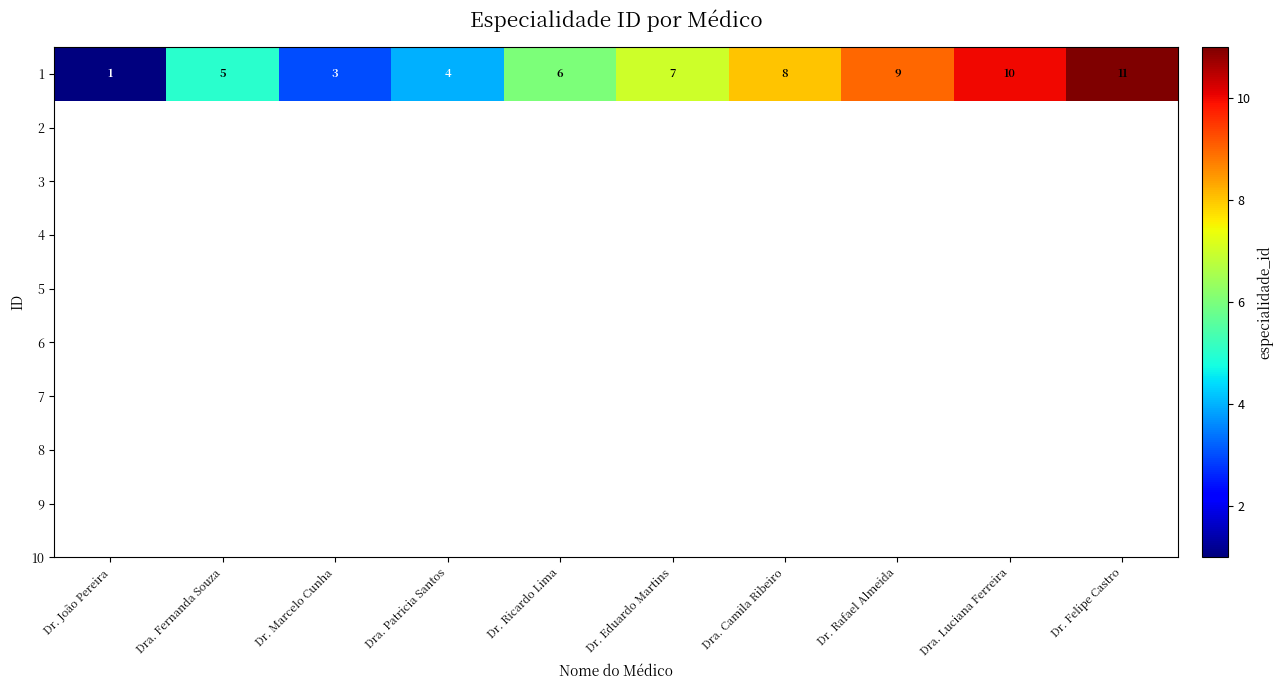

What is the change in value from Dr. João Pereira to Dr. Marcelo Cunha?

+2